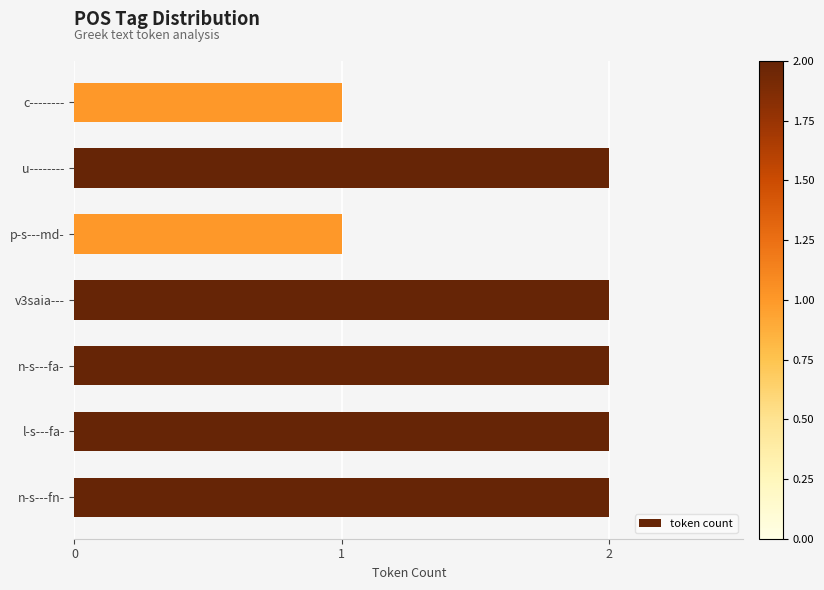

Approximately how many times larger is the value at n-s---fn- compared to p-s---md-?

2.0